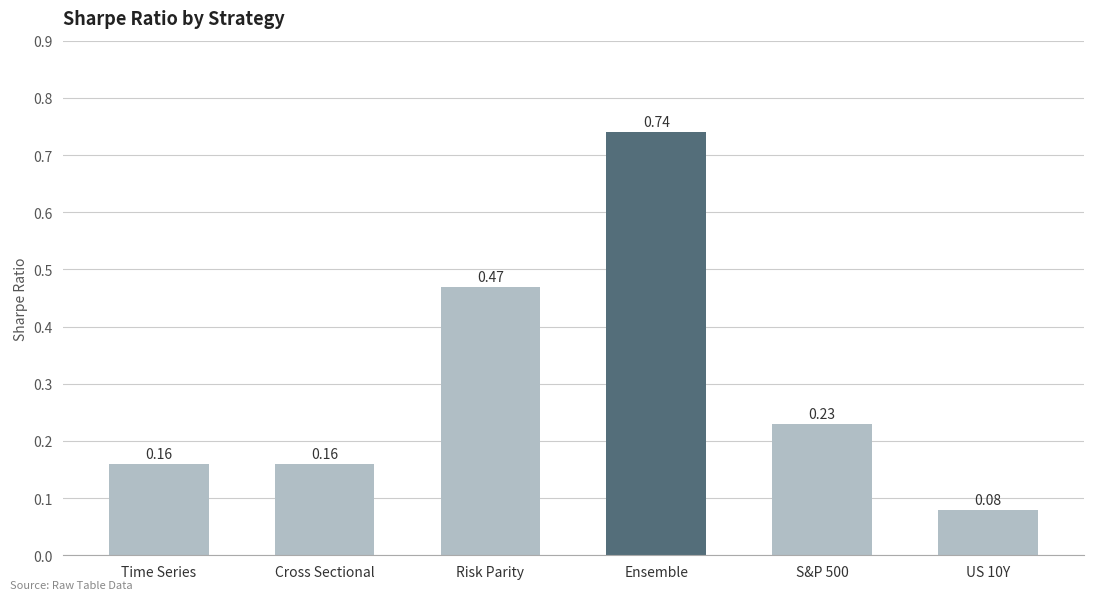

What position from the right is Cross Sectional?

5